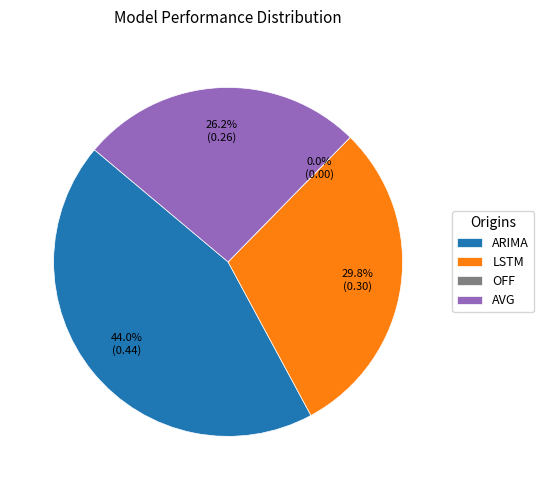

To the nearest percent, what is the difference between the largest and smallest slice percentages?

44%